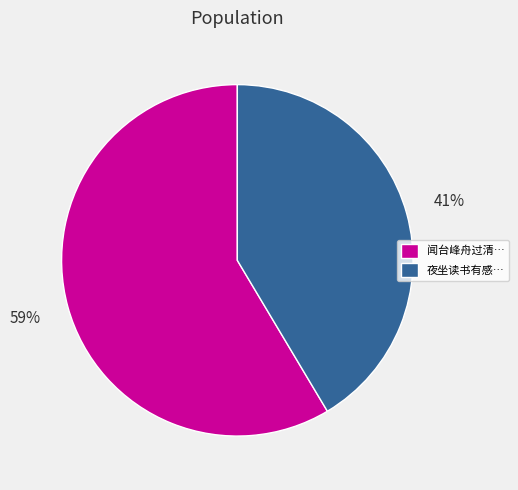

To the nearest percent, what portion does 夜坐读书有感… represent?

41%